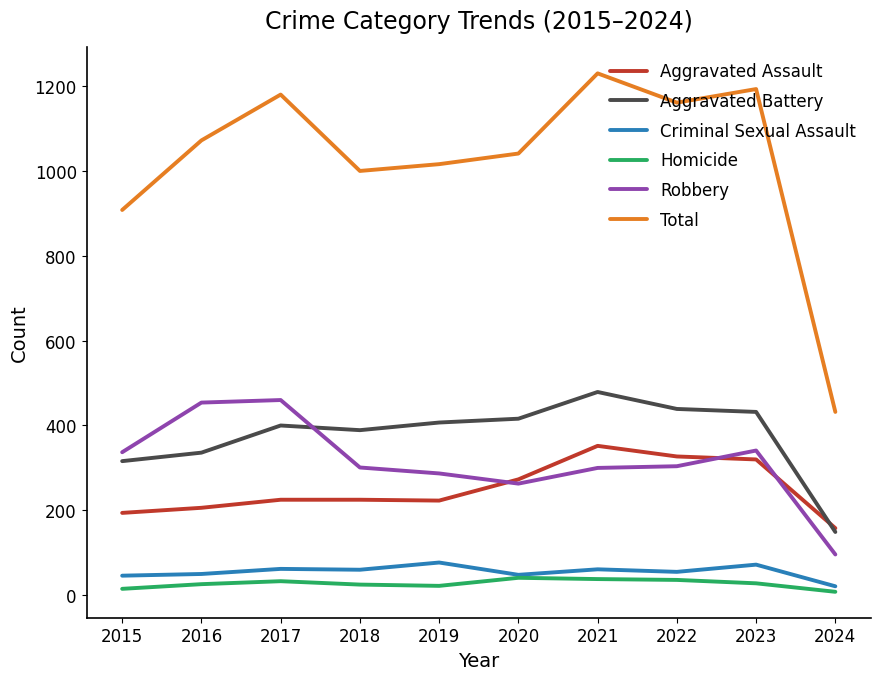

How many values in the Homicide series are below 28?

5